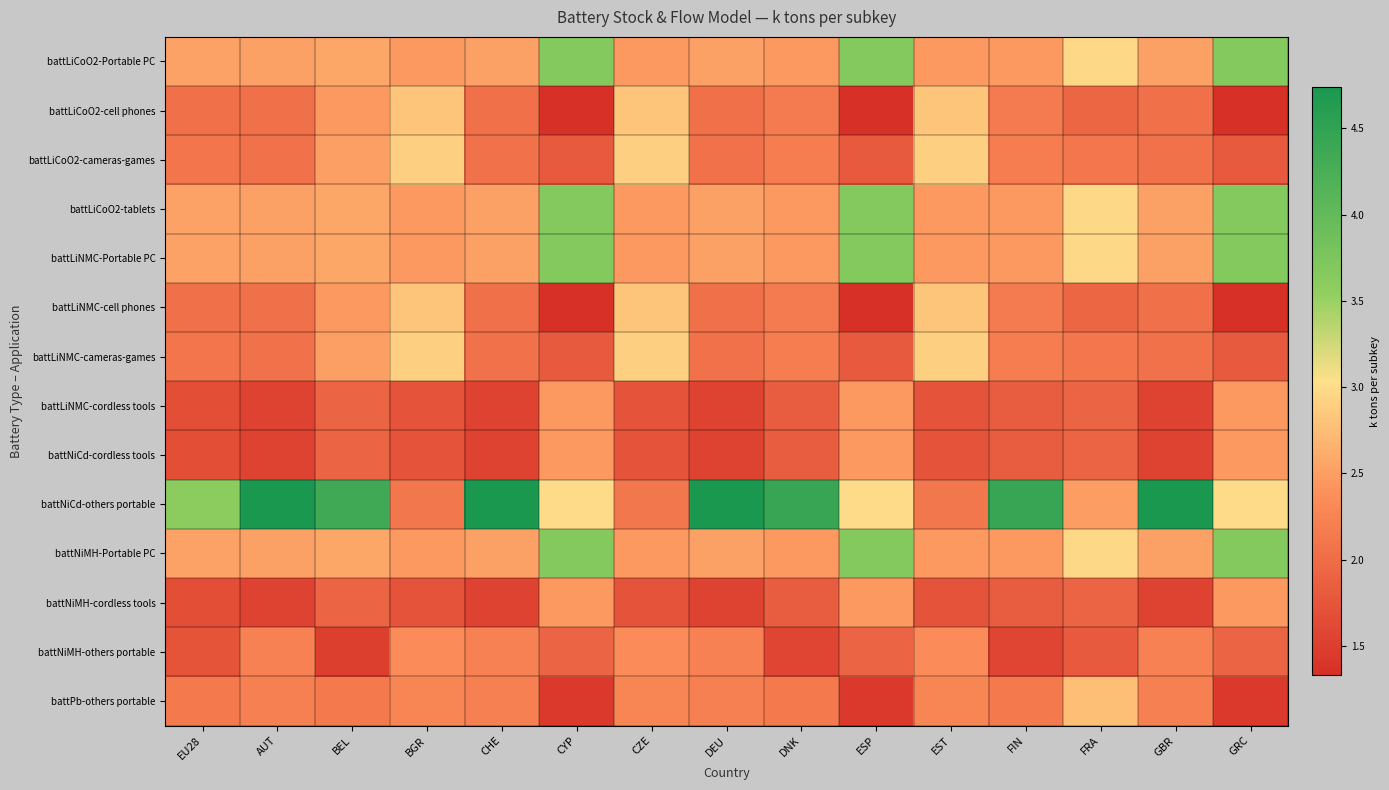

At how many categories does at least one series exceed 4?

7